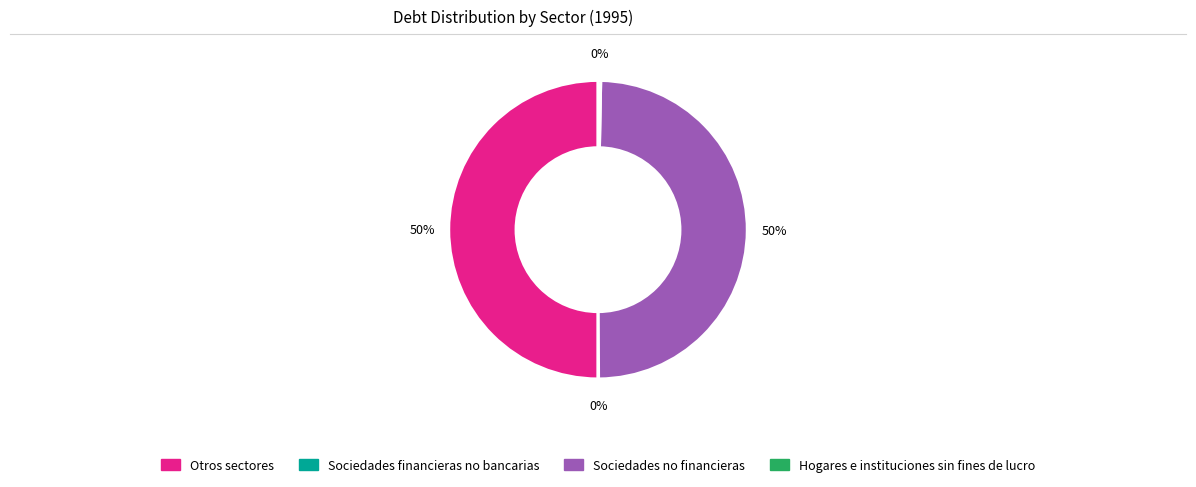

Approximately how many times larger is the value at Otros sectores compared to Sociedades no financieras?

1.0